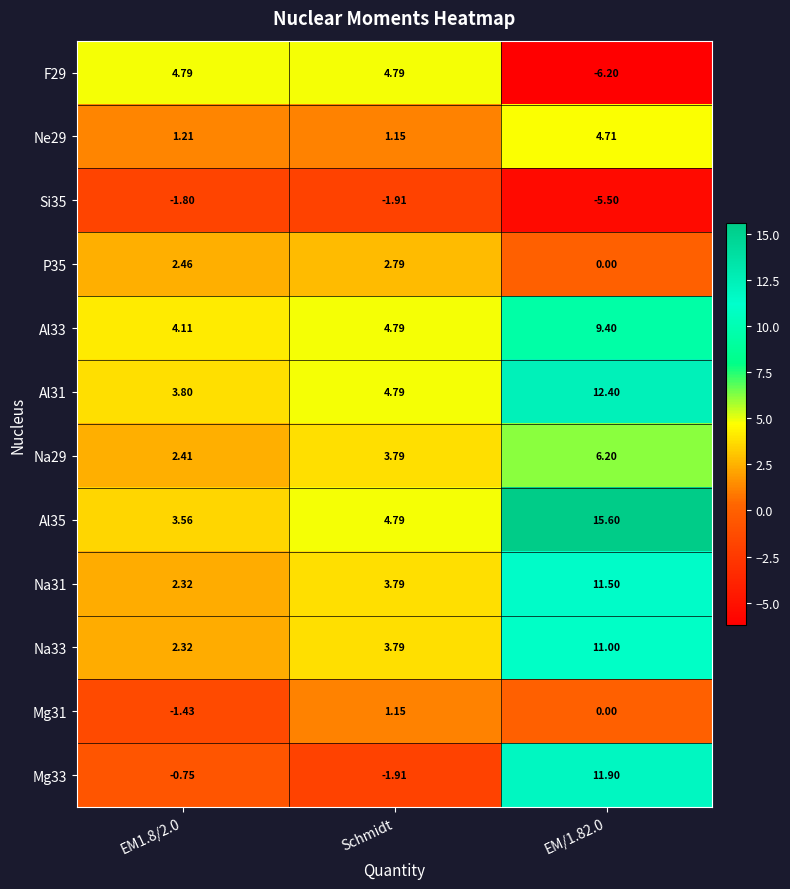

Count the number of categories in the chart.

3